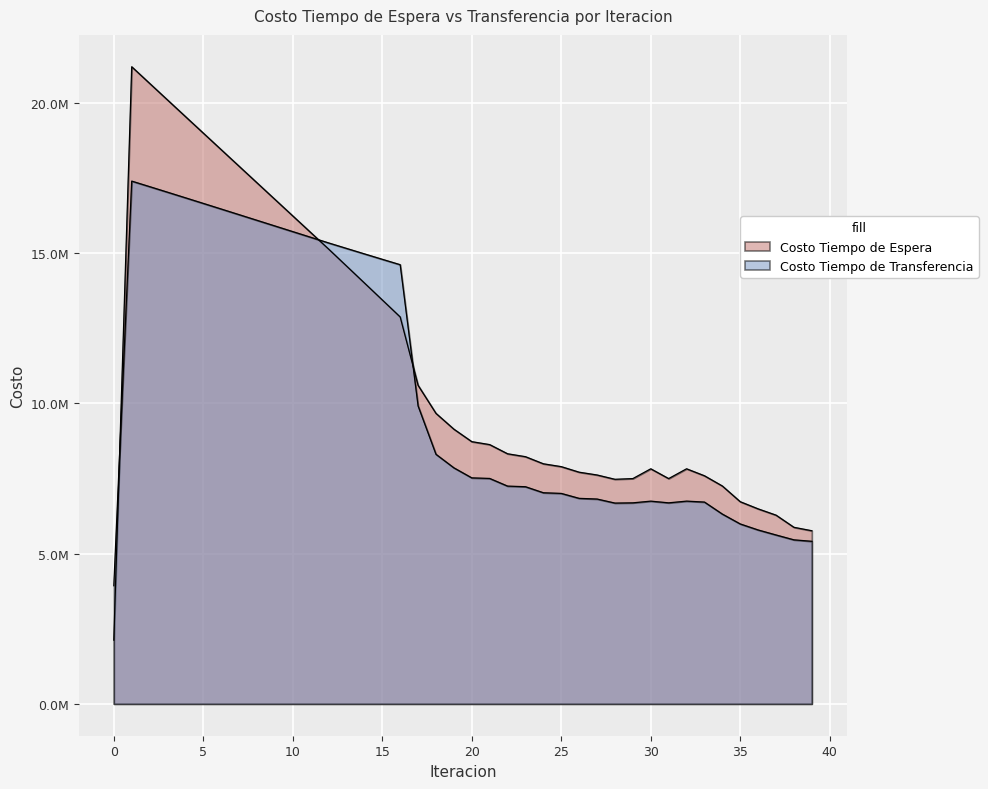

What is the approximate value of Costo Tiempo de Transferencia at 26?

6836914.1